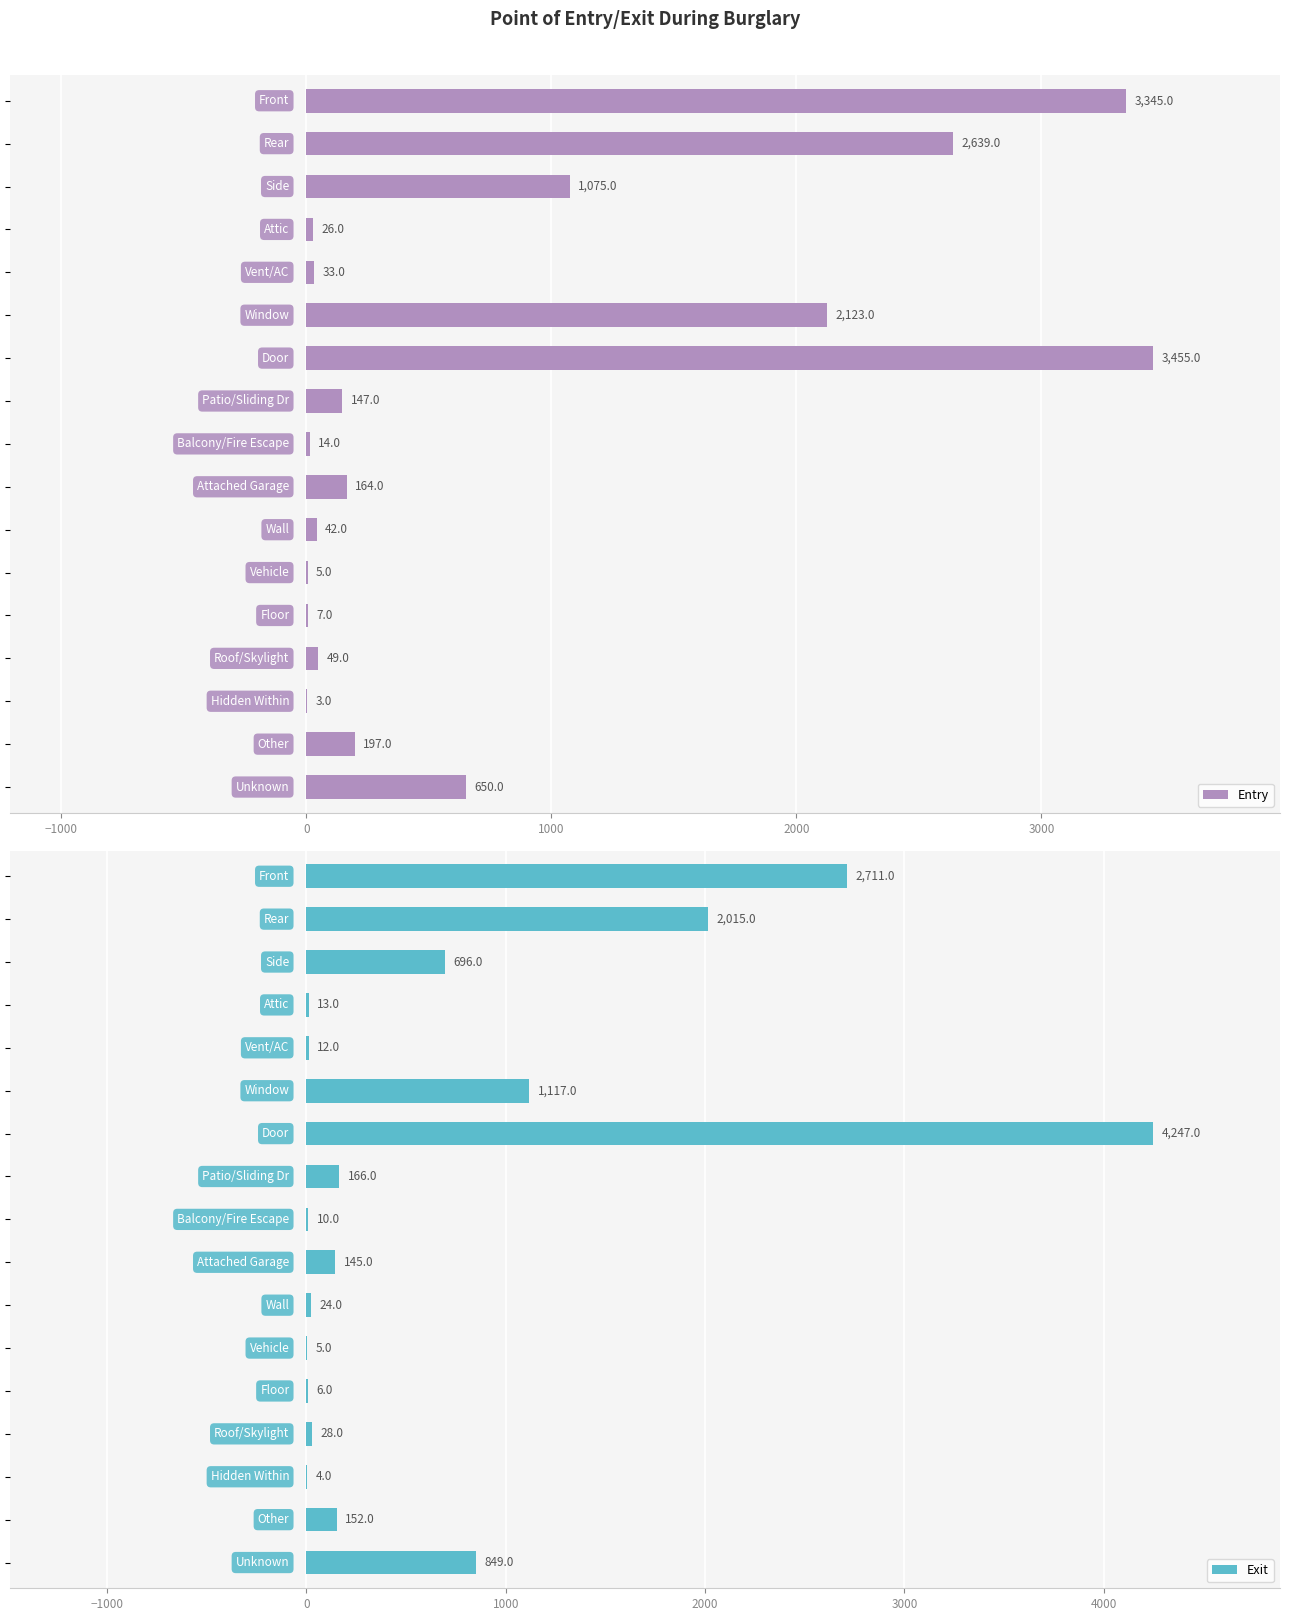

What is the sum of all Exit values?

12200